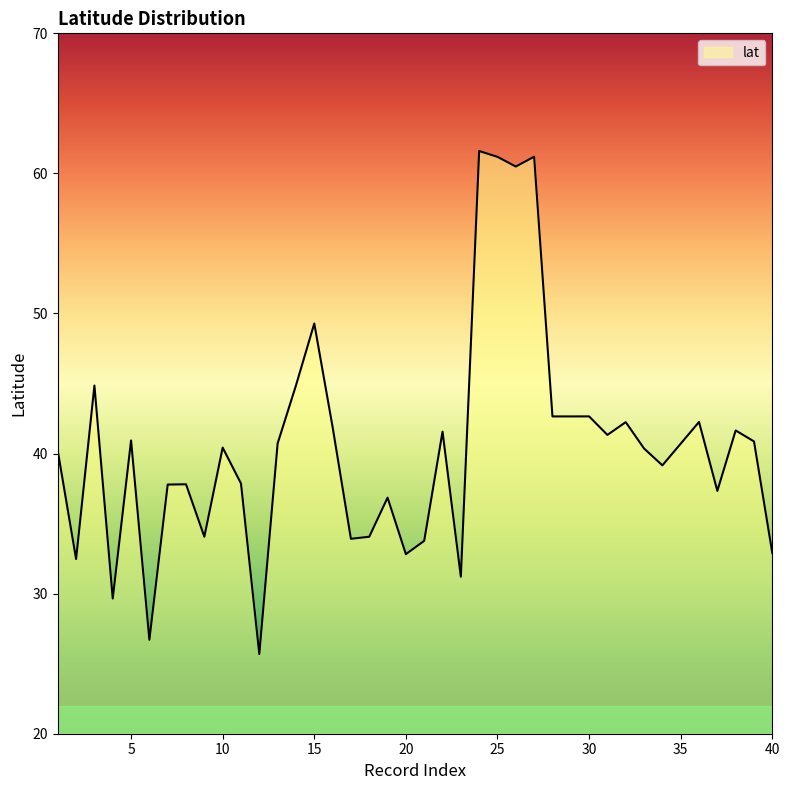

What is the sum of all values?

1579.9